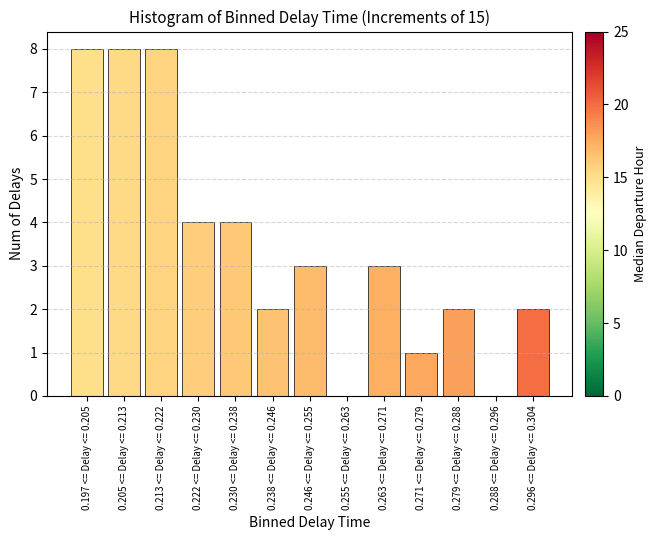

Reading right to left, what are all the values shown in this chart?

0.296 <= Delay <= 0.304=2	0.288 <= Delay <= 0.296=0	0.279 <= Delay <= 0.288=2	0.271 <= Delay <= 0.279=1	0.263 <= Delay <= 0.271=3	0.255 <= Delay <= 0.263=0	0.246 <= Delay <= 0.255=3	0.238 <= Delay <= 0.246=2	0.230 <= Delay <= 0.238=4	0.222 <= Delay <= 0.230=4	0.213 <= Delay <= 0.222=8	0.205 <= Delay <= 0.213=8	0.197 <= Delay <= 0.205=8